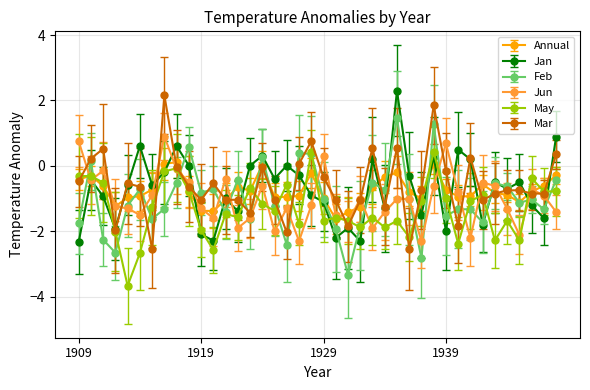

What is the highest value of the May series?

0.4